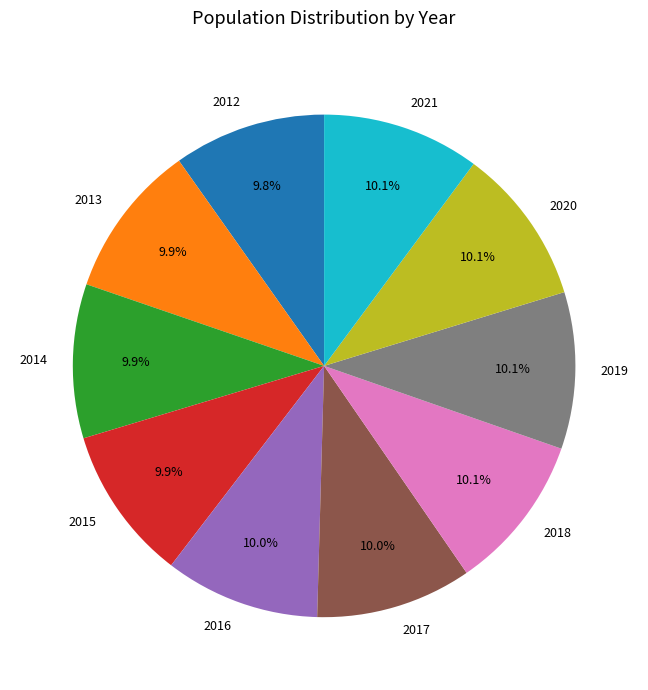

Does 2014 account for over 50% of the chart?

No